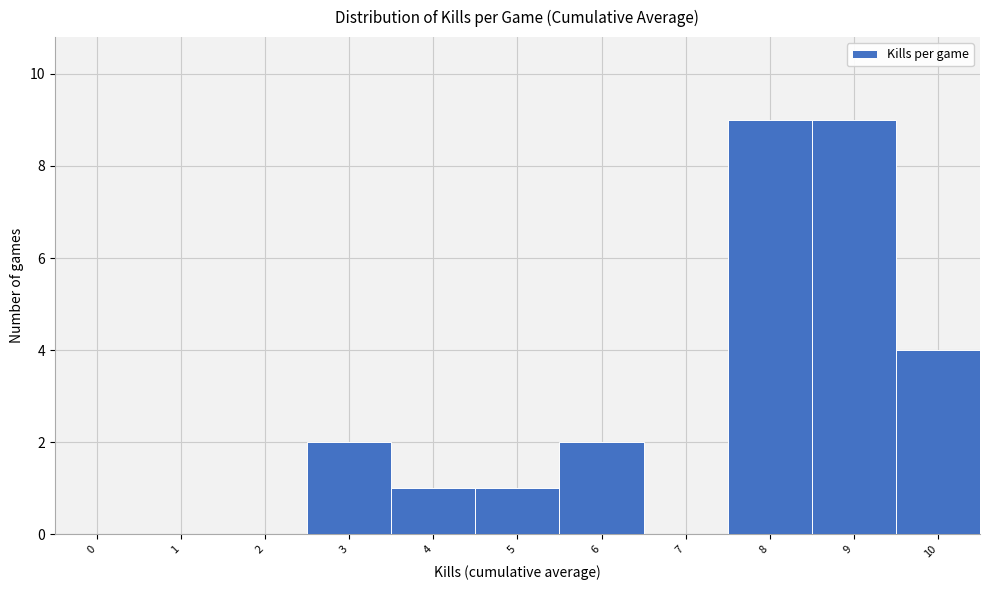

Reading left to right, extract all data points from this chart.

0=0	1=0	2=0	3=2	4=1	5=1	6=2	7=0	8=9	9=9	10=4